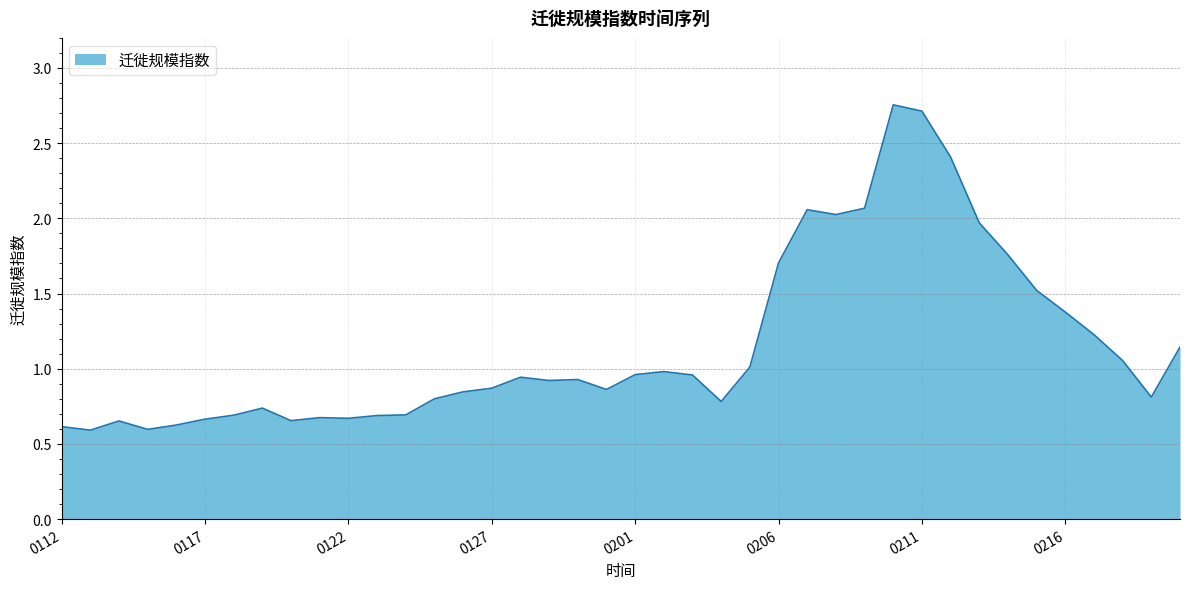

What is the difference between the maximum and minimum values?

2.2